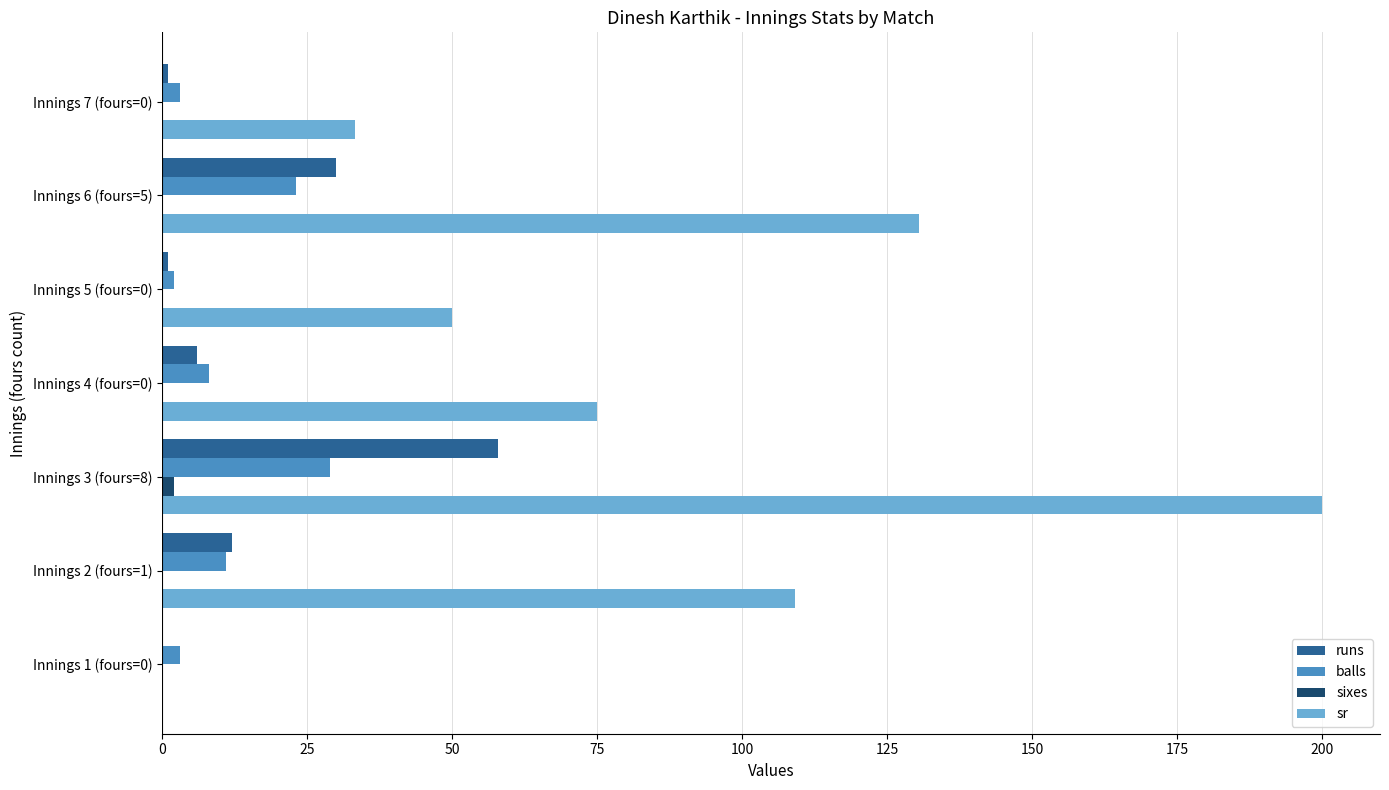

Which series has the largest total across all categories?

sr